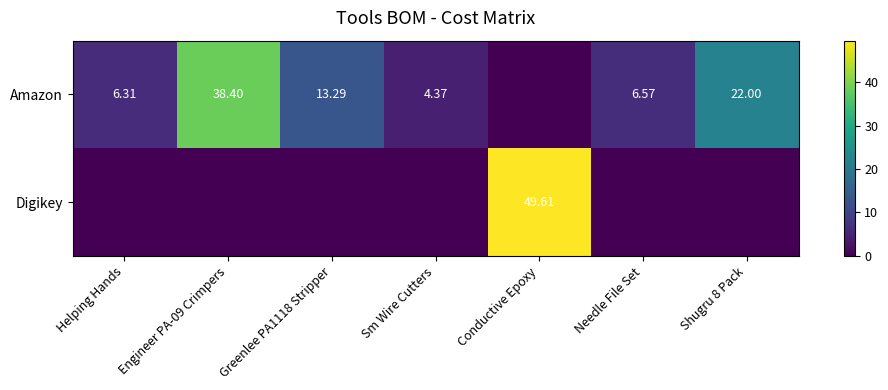

Rank the series at Helping Hands from highest to lowest value.

Amazon, Digikey